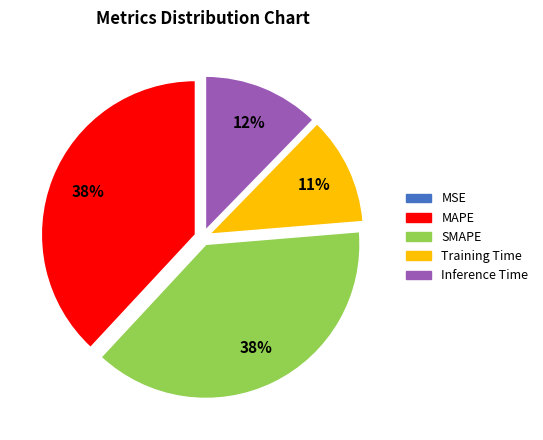

To the nearest percent, what is the difference between the Training Time and SMAPE slice percentages?

27%